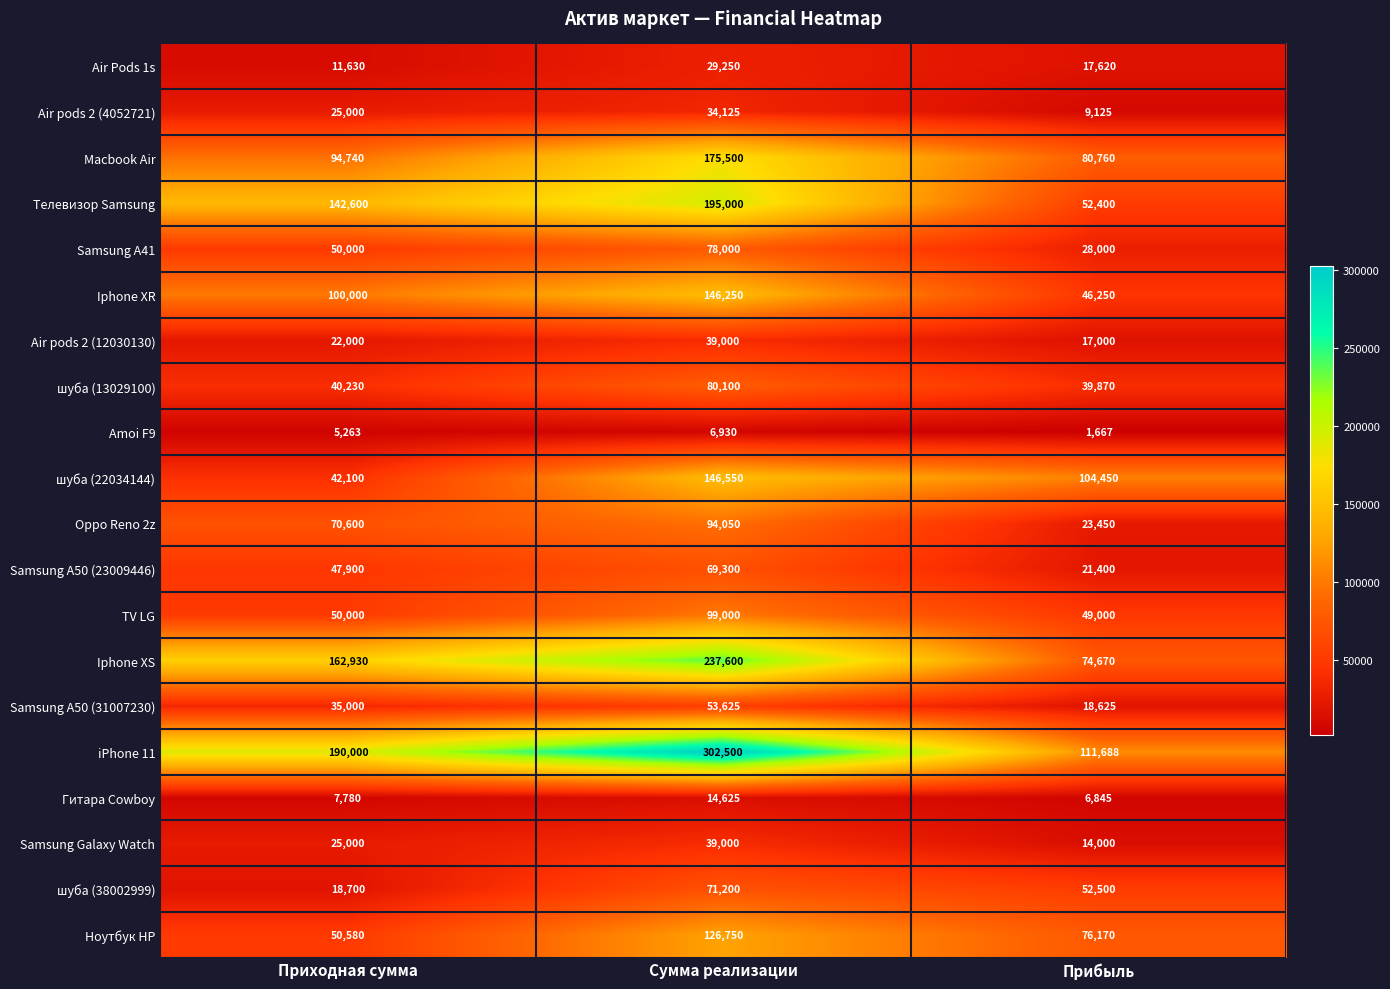

Between Сумма реализации and Прибыль, which series saw the biggest shift?

iPhone 11